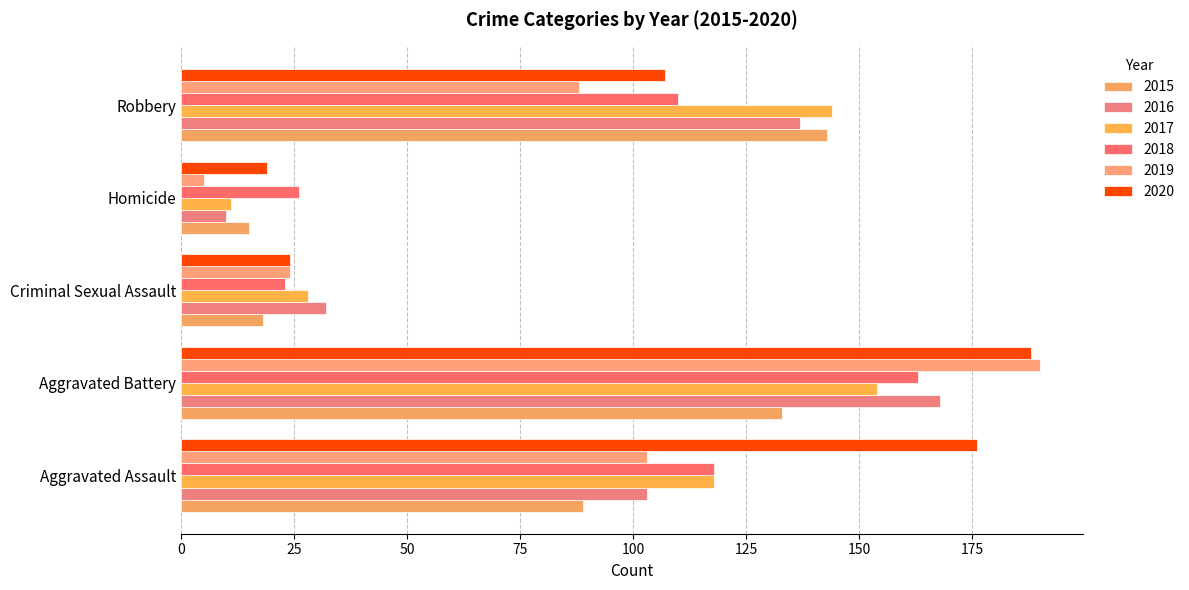

What is the label of the 1st bar from the left?

Aggravated Assault